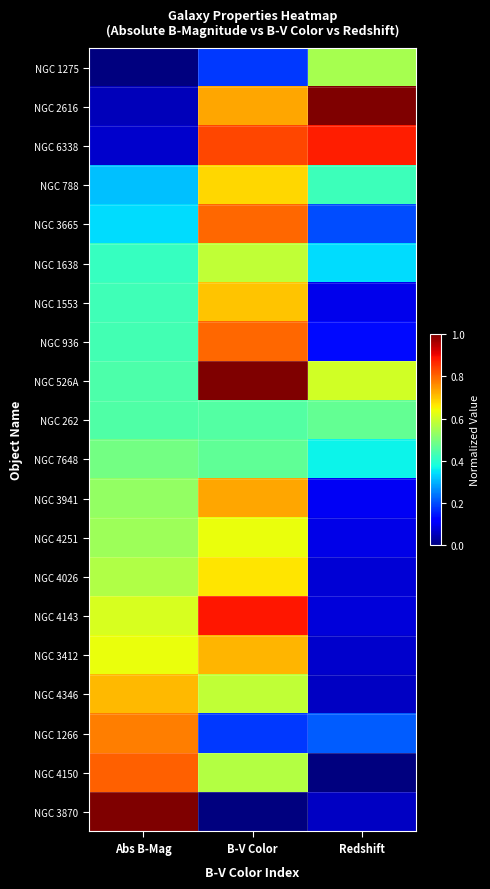

Reading right to left, transcribe all the data shown in this chart.

NGC 1275: Redshift=0.6	B-V Color=0.2	Abs B-Mag=0.0
NGC 2616: Redshift=1.0	B-V Color=0.7	Abs B-Mag=0.1
NGC 6338: Redshift=0.9	B-V Color=0.8	Abs B-Mag=0.1
NGC 788: Redshift=0.4	B-V Color=0.7	Abs B-Mag=0.3
NGC 3665: Redshift=0.2	B-V Color=0.8	Abs B-Mag=0.3
NGC 1638: Redshift=0.3	B-V Color=0.6	Abs B-Mag=0.4
NGC 1553: Redshift=0.1	B-V Color=0.7	Abs B-Mag=0.4
NGC 936: Redshift=0.1	B-V Color=0.8	Abs B-Mag=0.4
NGC 526A: Redshift=0.6	B-V Color=1.0	Abs B-Mag=0.4
NGC 262: Redshift=0.5	B-V Color=0.4	Abs B-Mag=0.4
NGC 7648: Redshift=0.4	B-V Color=0.5	Abs B-Mag=0.5
NGC 3941: Redshift=0.1	B-V Color=0.7	Abs B-Mag=0.5
NGC 4251: Redshift=0.1	B-V Color=0.6	Abs B-Mag=0.5
NGC 4026: Redshift=0.1	B-V Color=0.7	Abs B-Mag=0.6
NGC 4143: Redshift=0.1	B-V Color=0.9	Abs B-Mag=0.6
NGC 3412: Redshift=0.1	B-V Color=0.7	Abs B-Mag=0.6
NGC 4346: Redshift=0.1	B-V Color=0.6	Abs B-Mag=0.7
NGC 1266: Redshift=0.2	B-V Color=0.2	Abs B-Mag=0.8
NGC 4150: Redshift=0.0	B-V Color=0.6	Abs B-Mag=0.8
NGC 3870: Redshift=0.1	B-V Color=0.0	Abs B-Mag=1.0